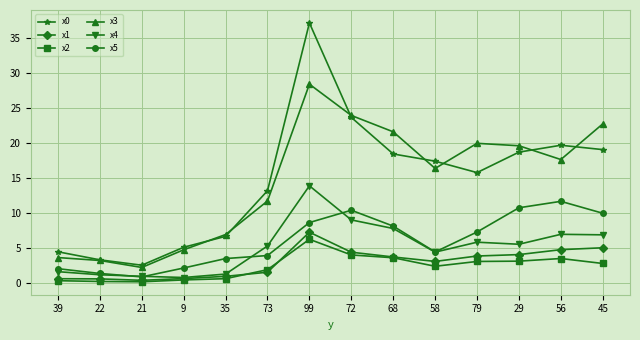

At how many categories does at least one series exceed 27?

1